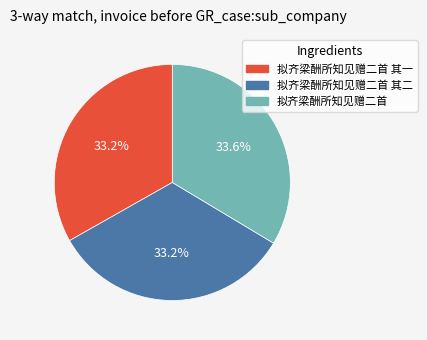

To the nearest percent, what is the average slice percentage?

33%